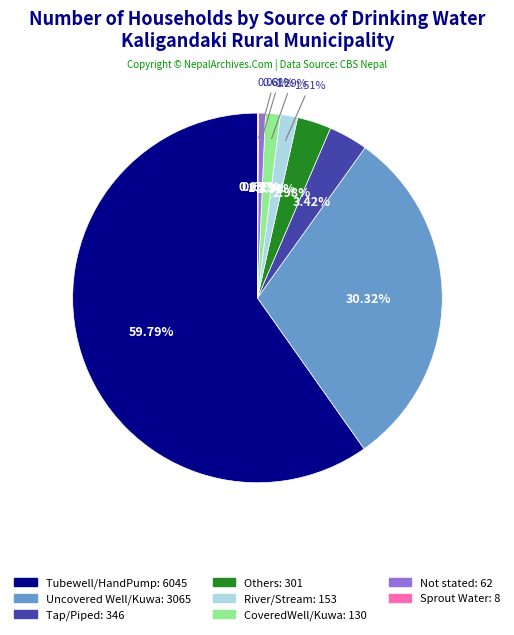

What is the ratio of the value at River/Stream to the value at Sprout Water?

19.1